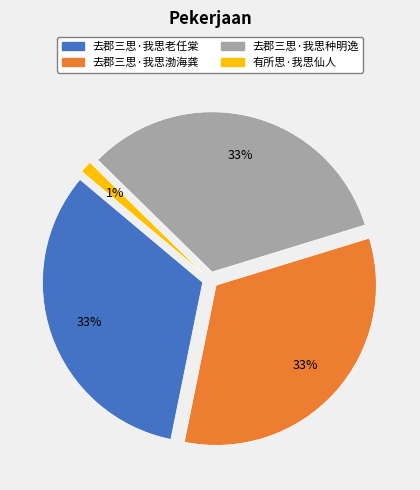

What is the largest slice in the pie chart?

去郡三思·我思种明逸